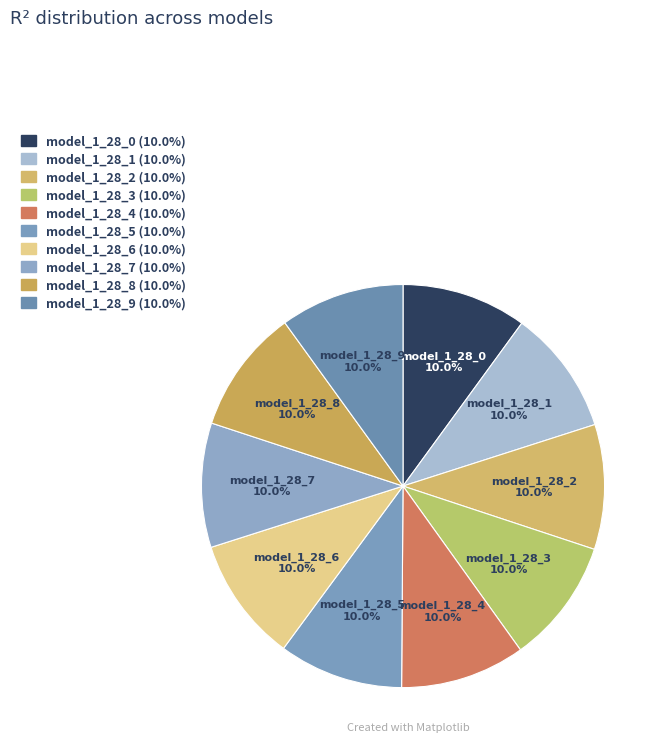

True or false: model_1_28_5 accounts for 10% of the total.

True